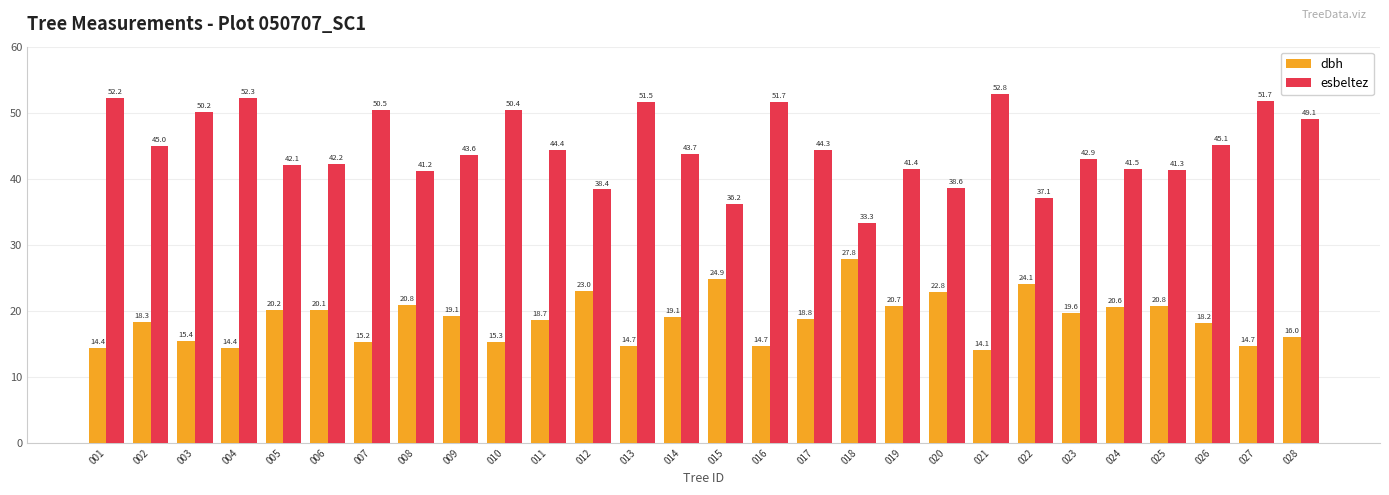

At which category is the sum across all series the highest?

021